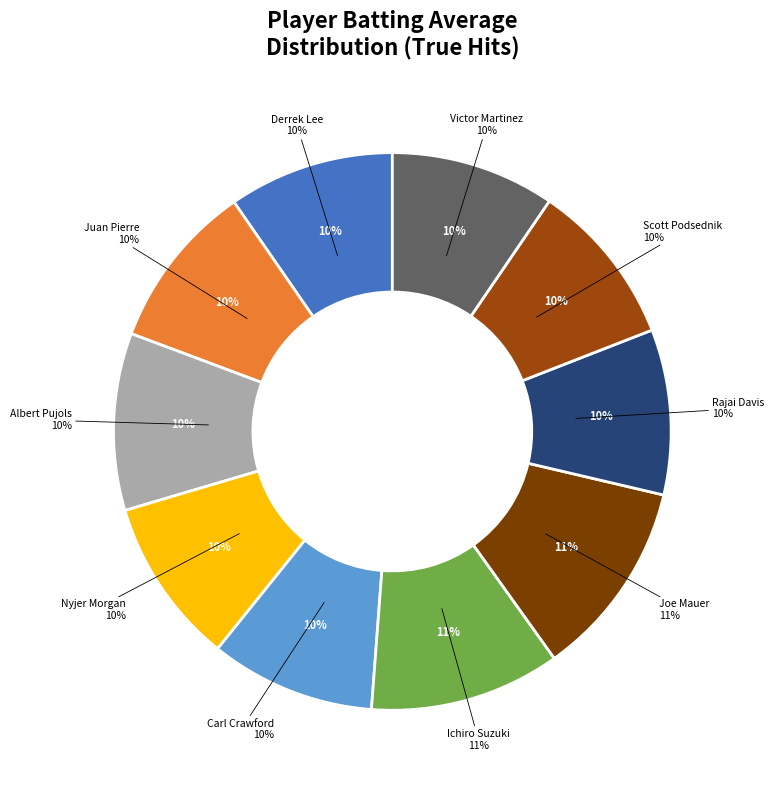

To the nearest percent, what portion does Nyjer Morgan represent?

10%